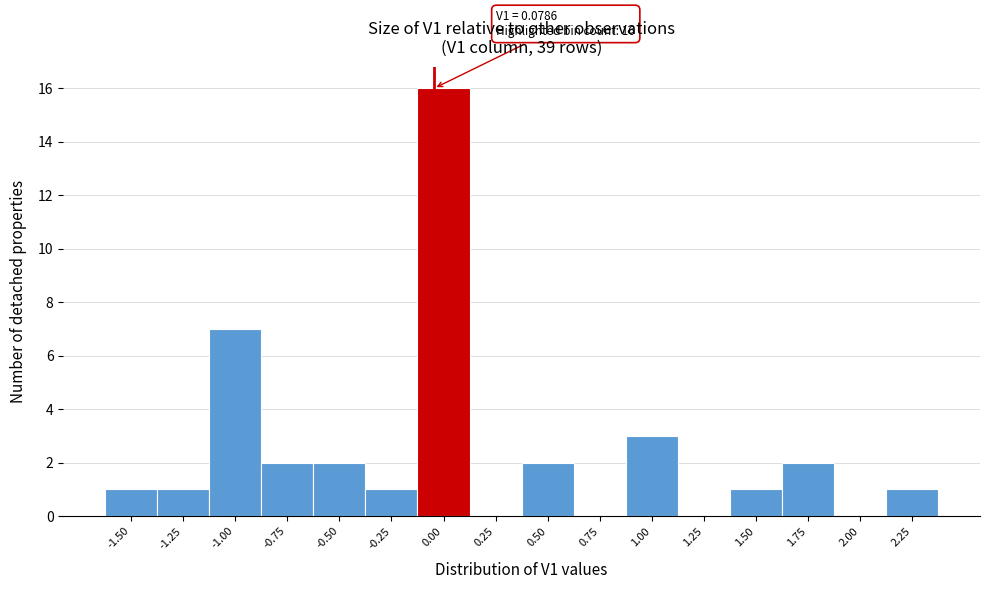

Reading right to left, transcribe all the data shown in this chart.

2.25=1	2.00=0	1.75=2	1.50=1	1.25=0	1.00=3	0.75=0	0.50=2	0.25=0	0.00=16	-0.25=1	-0.50=2	-0.75=2	-1.00=7	-1.25=1	-1.50=1